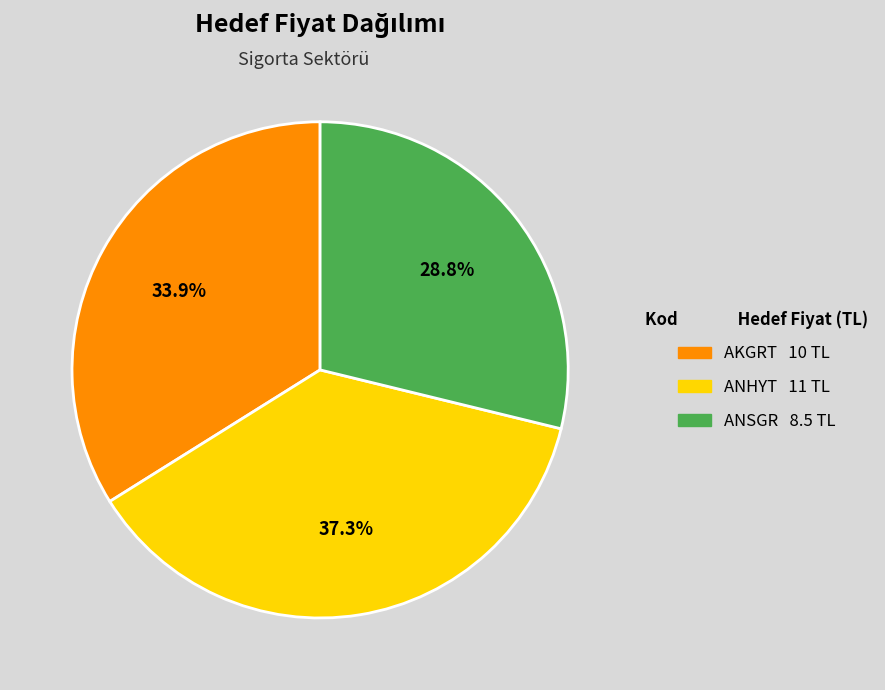

Which has a higher value, AKGRT or ANSGR?

AKGRT